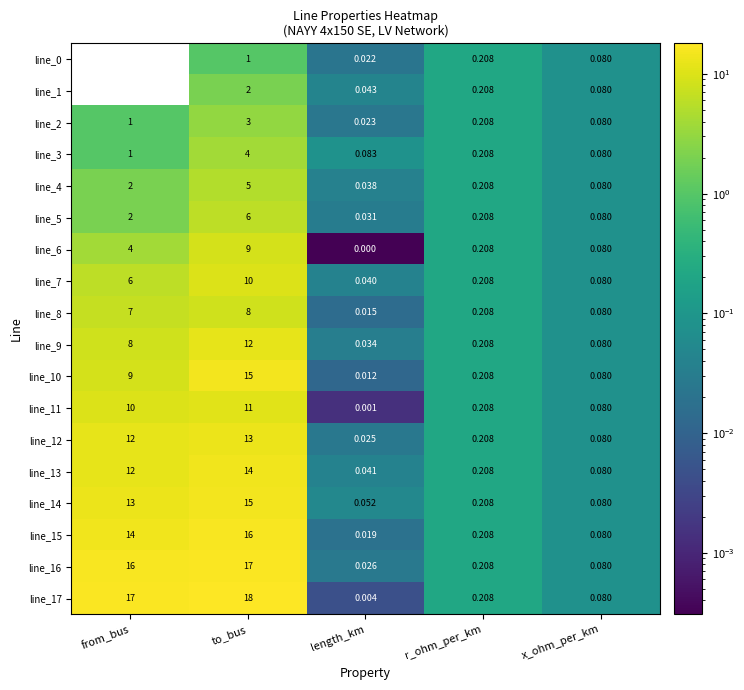

Rank the categories by line_11 value from highest to lowest.

to_bus, from_bus, r_ohm_per_km, x_ohm_per_km, length_km